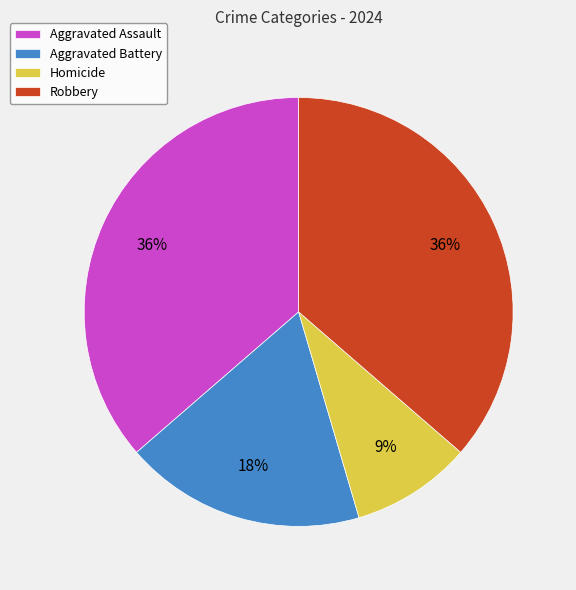

To the nearest percent, what is the difference between the largest and smallest slice percentages?

27%